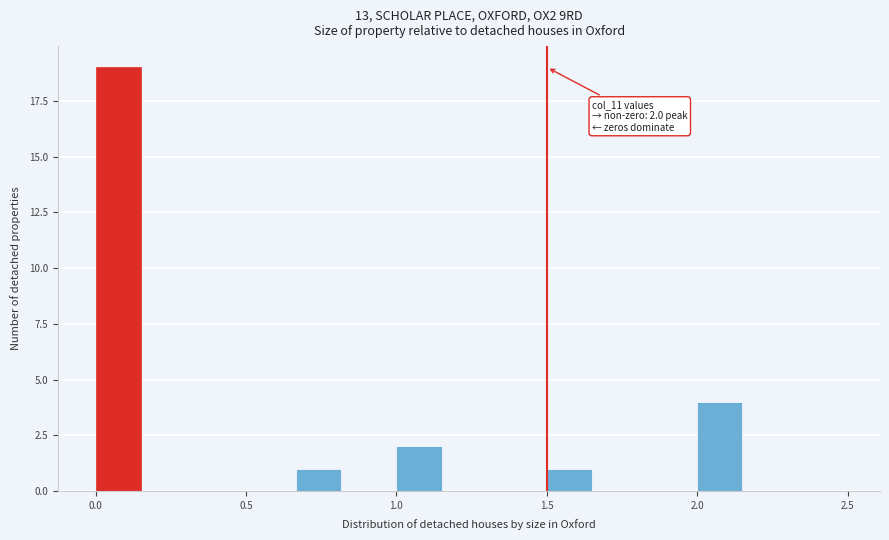

Around what value on the x-axis is the tallest bar? Give the approximate position of its centre, as read against the axis.

0.10